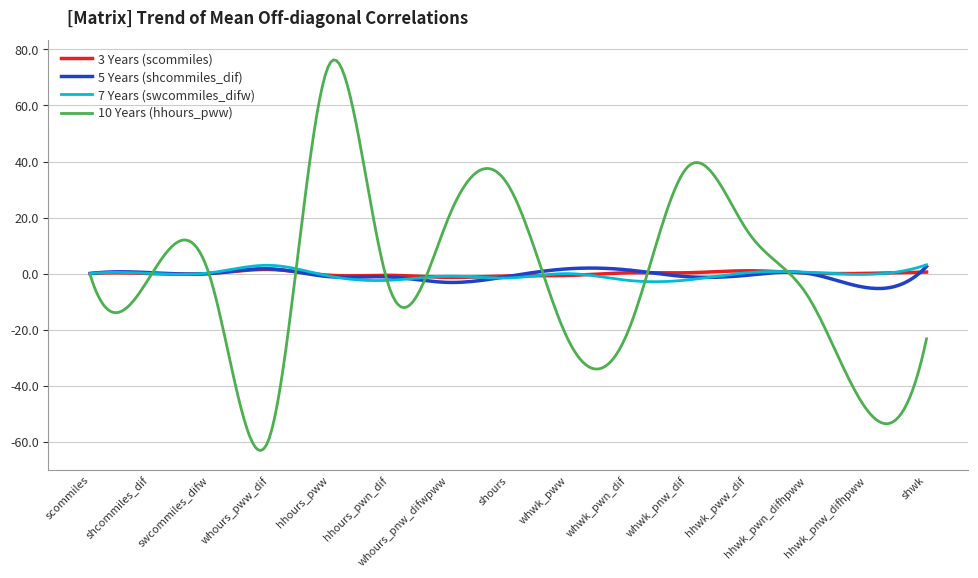

What is the minimum value shown in the chart?

-63.0